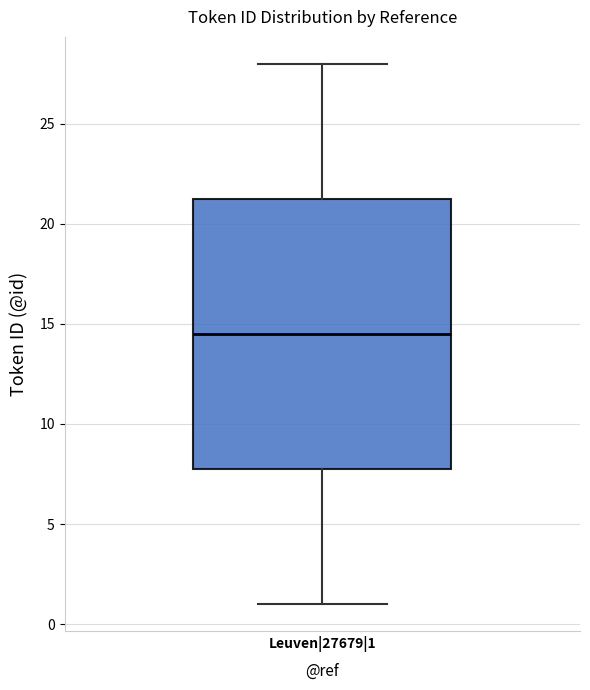

Transcribe this box plot: give where the median line is, the range the box spans, and where the two whiskers end, as read against the y-axis. The values are not printed on the chart, so give them approximately, as read against the axis.

median 14.5, box 8.0 to 21.5, whiskers 1.0 to 28.0